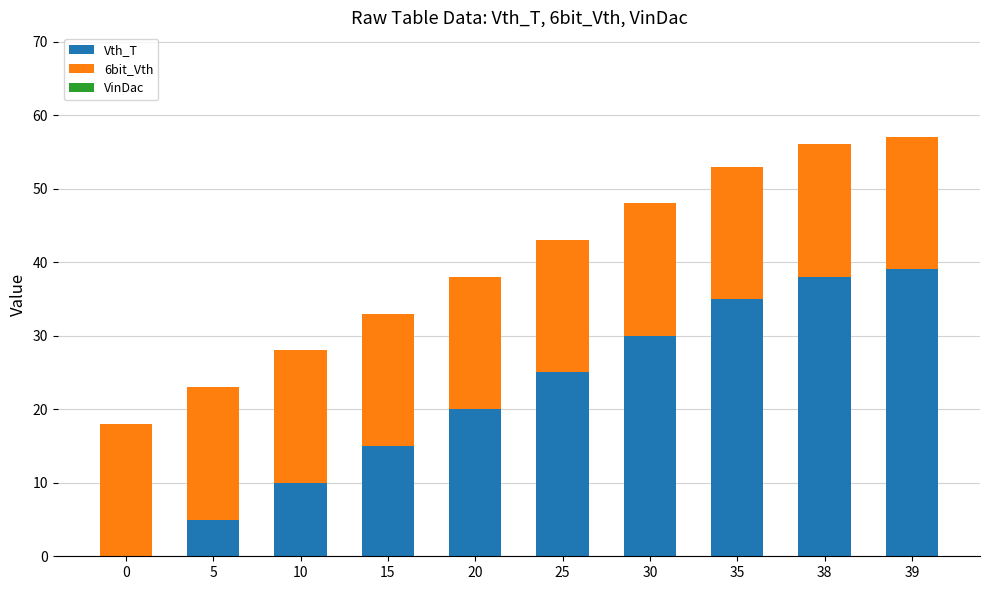

Is it true that Vth_T equals 23 at 0?

False